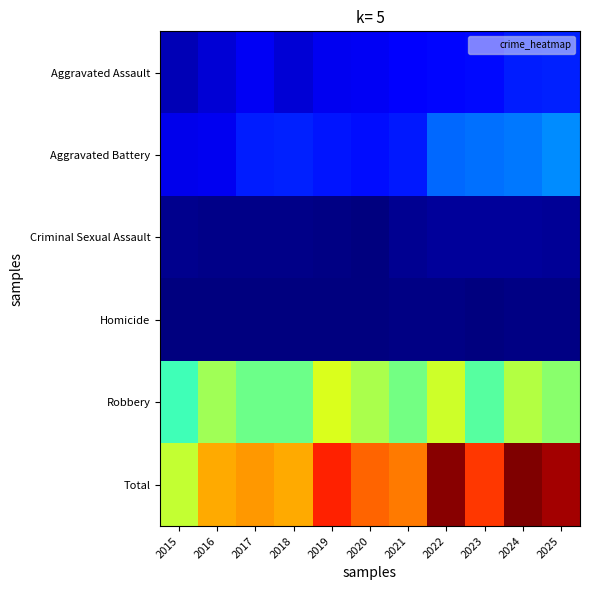

At how many categories does at least one series exceed 582?

3